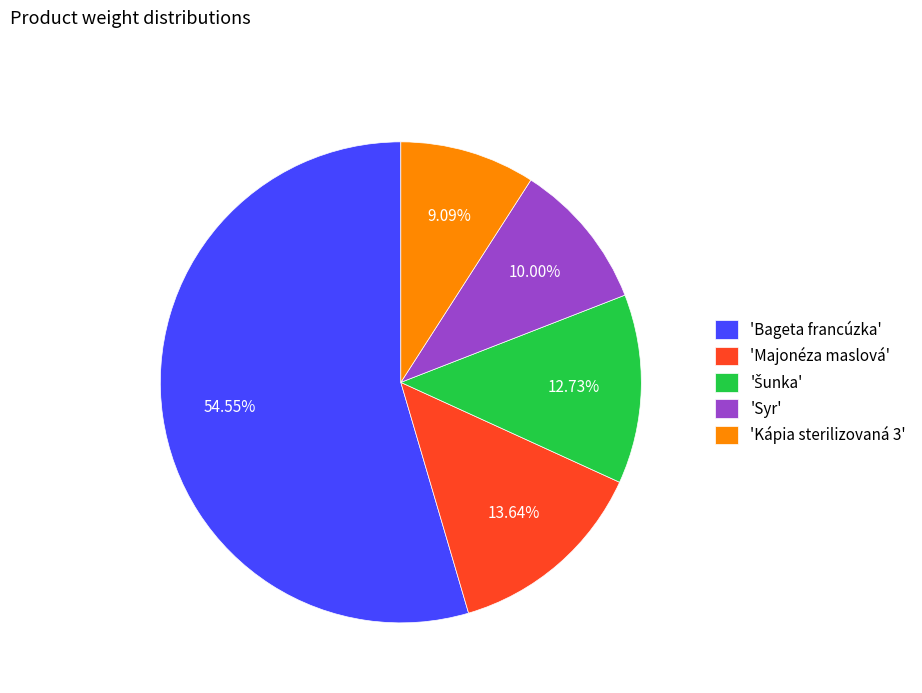

Between 'Majonéza maslová' and 'Kápia sterilizovaná 3', which is larger?

'Majonéza maslová'